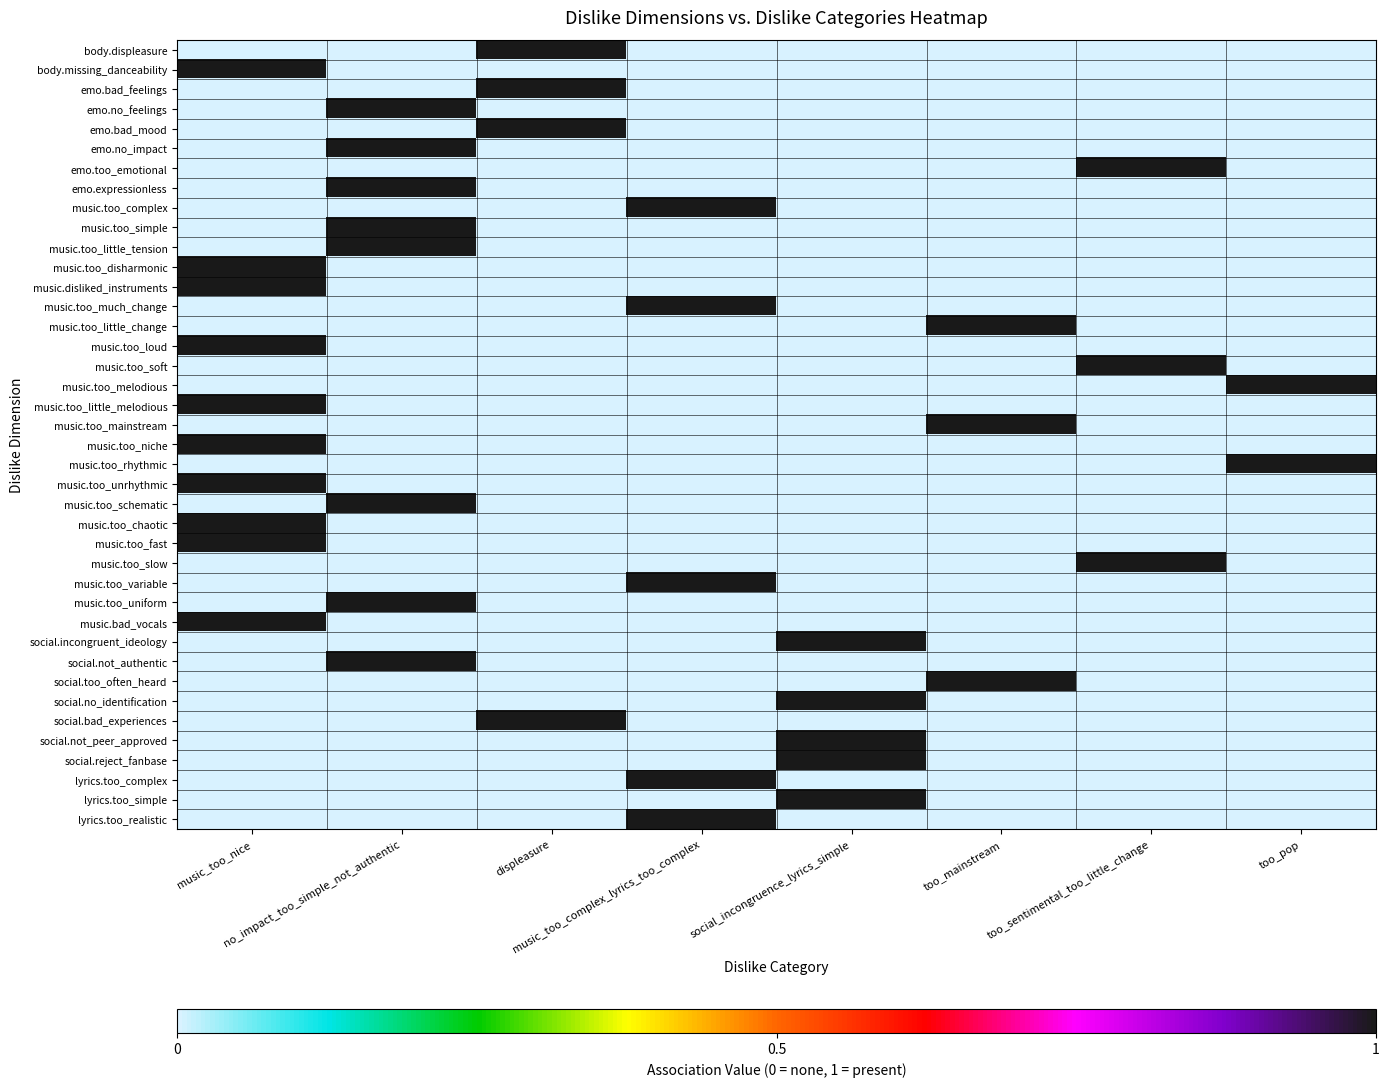

At which category is the sum across all series the highest?

music_too_nice